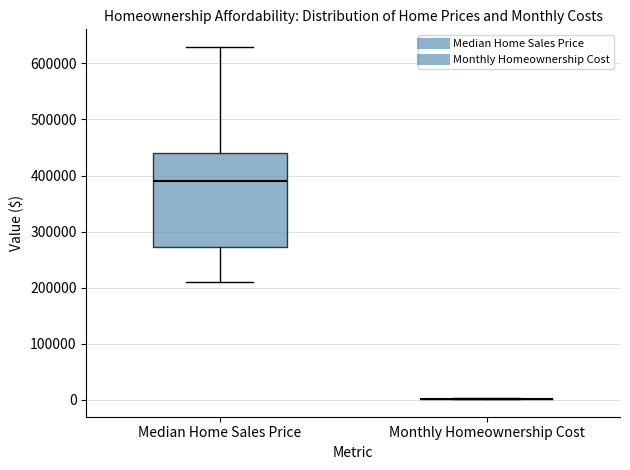

Reading left to right, transcribe this box plot: for each box, give where its median line is, the range the box spans, and where its two whiskers end, as read against the y-axis. The values are not printed on the chart, so give them approximately, as read against the axis.

Median Home Sales Price: median 390000, box 270000 to 440000, whiskers 210000 to 630000
Monthly Homeownership Cost: box collapsed to a line at 0, whiskers 0 to 0